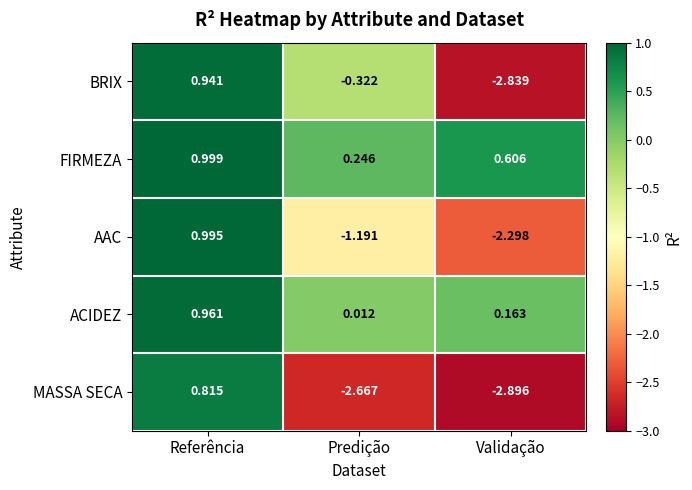

At which label does FIRMEZA reach its minimum?

Predição